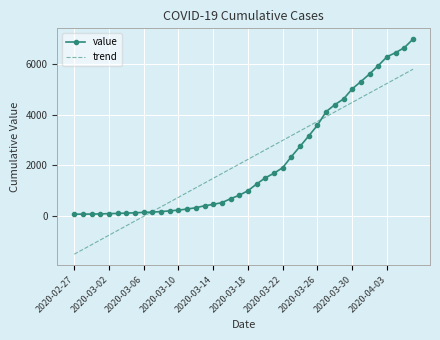

What is the minimum value for trend?

-1518.6